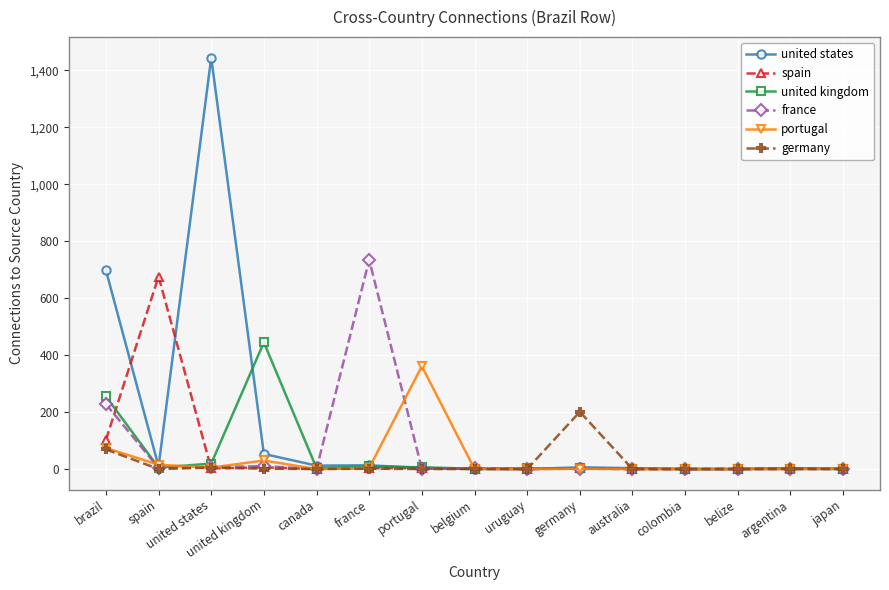

How many values in the spain series are below 2?

7